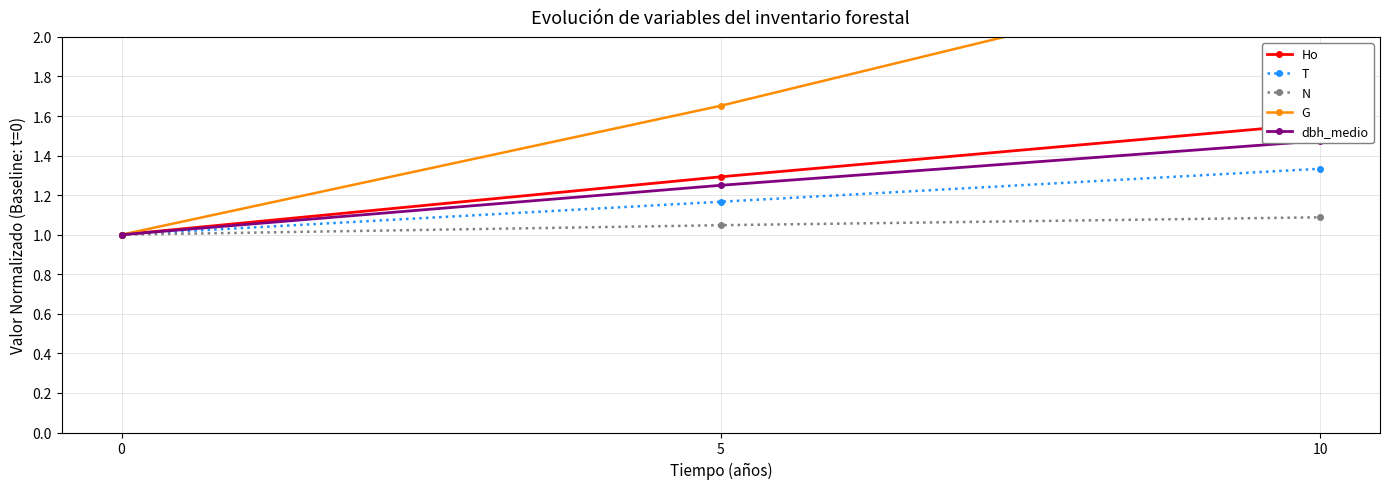

Is this an area chart (filled region under the line)?

No